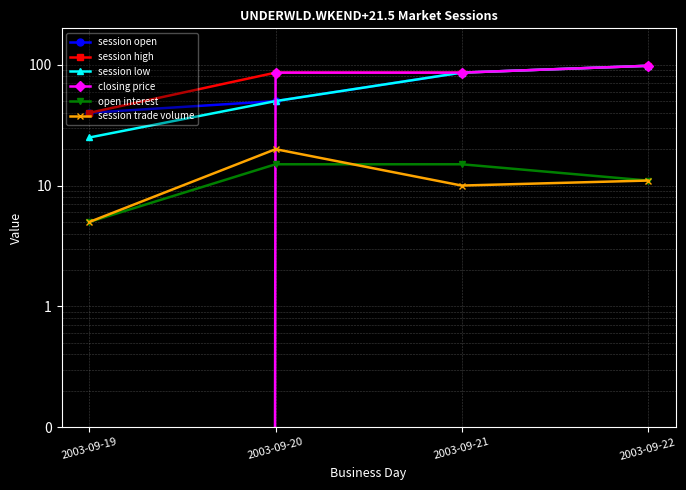

Between 2003-09-19 and 2003-09-22, which series saw the biggest shift?

closing price